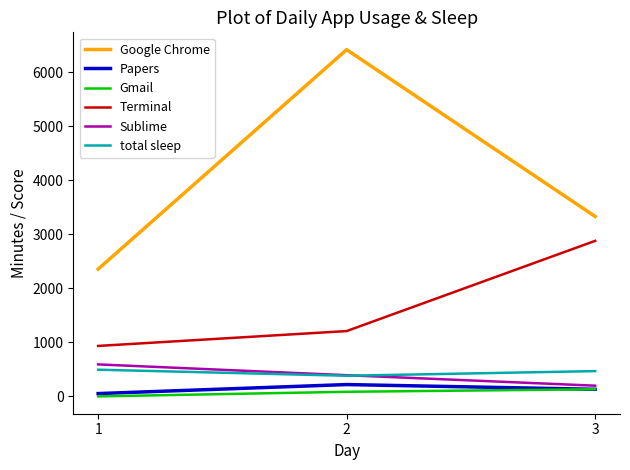

What are all the series names shown in the legend?

Google Chrome, Papers, Gmail, Terminal, Sublime, total sleep